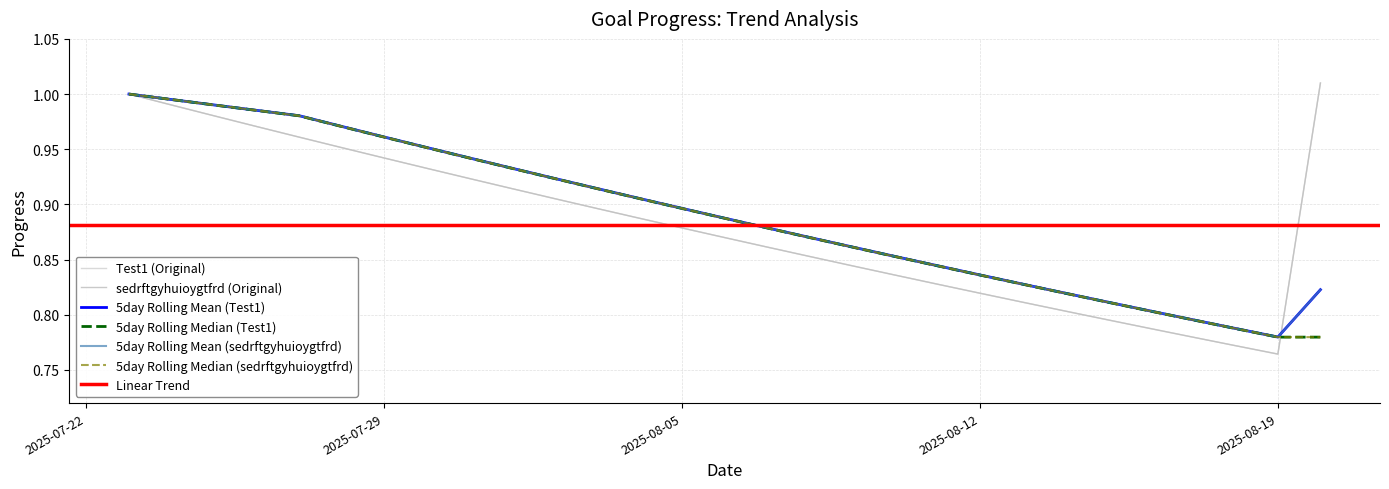

List the series in order of their peak value, lowest first.

Test1, sedrftgyhuioygtfrd